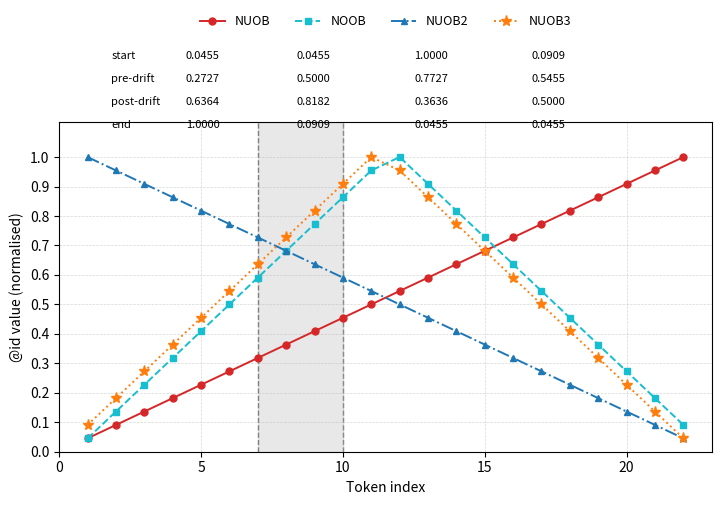

True or false: NOOB has more than 2 interior local peaks.

False